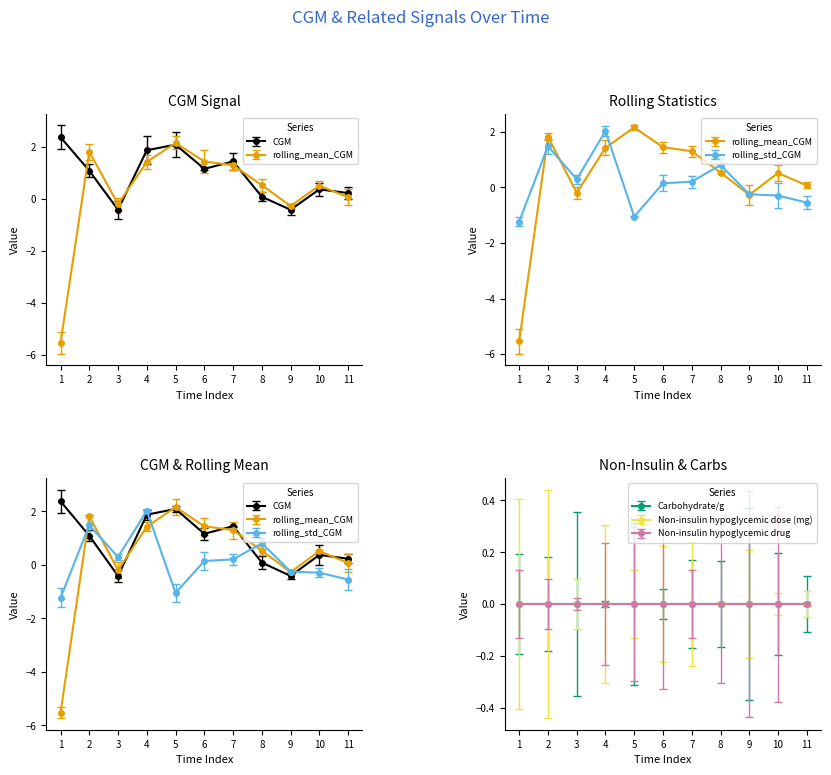

What value does the CGM series have at 2021-05-24 13:06?

1.9